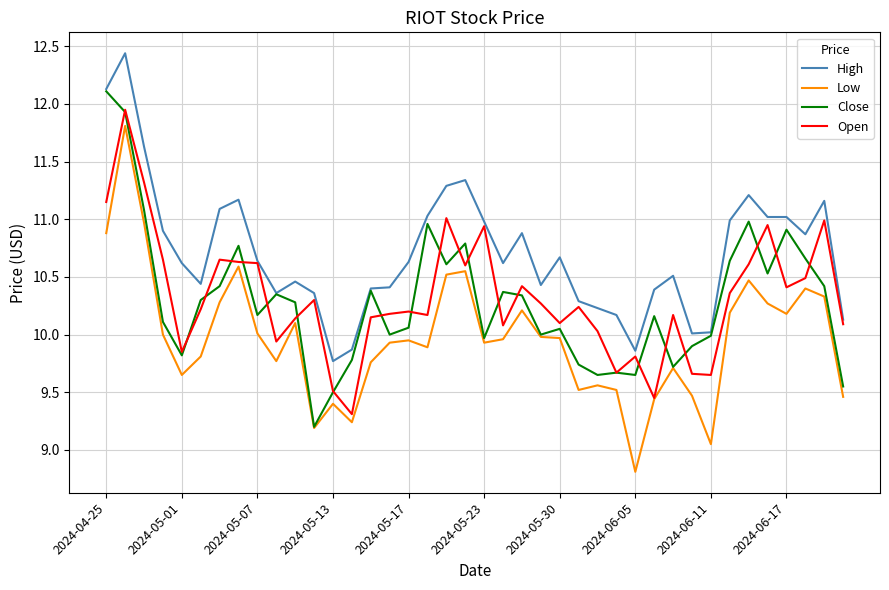

What is the difference between the second highest and minimum values in the High series?

2.4